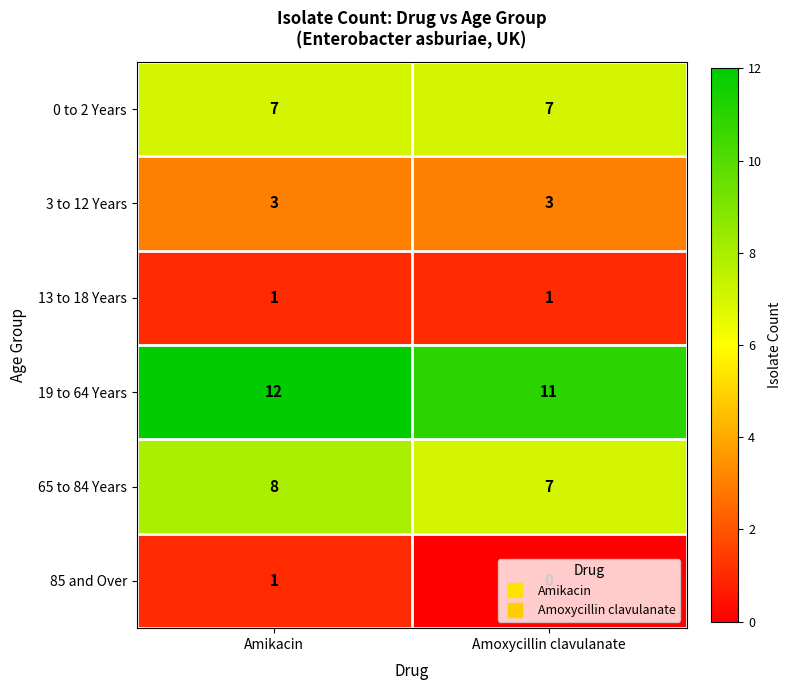

Is it true that 65 to 84 Years equals 11 at Amikacin?

False